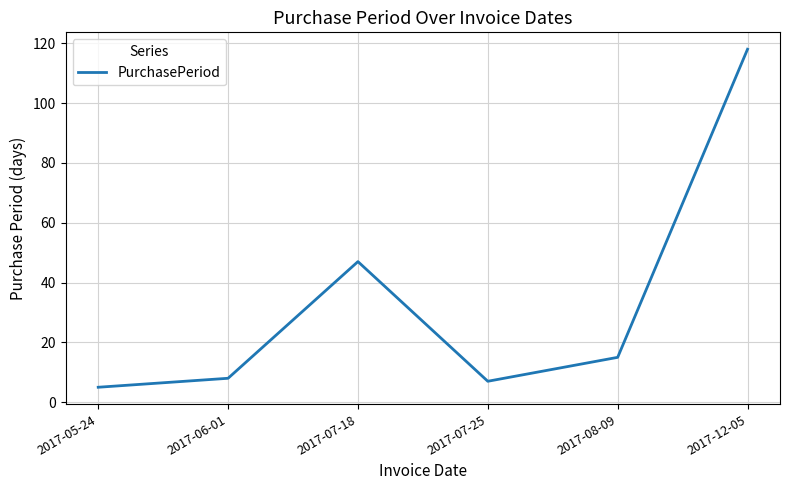

What is the change in value from 2017-05-24 to 2017-06-01?

+3